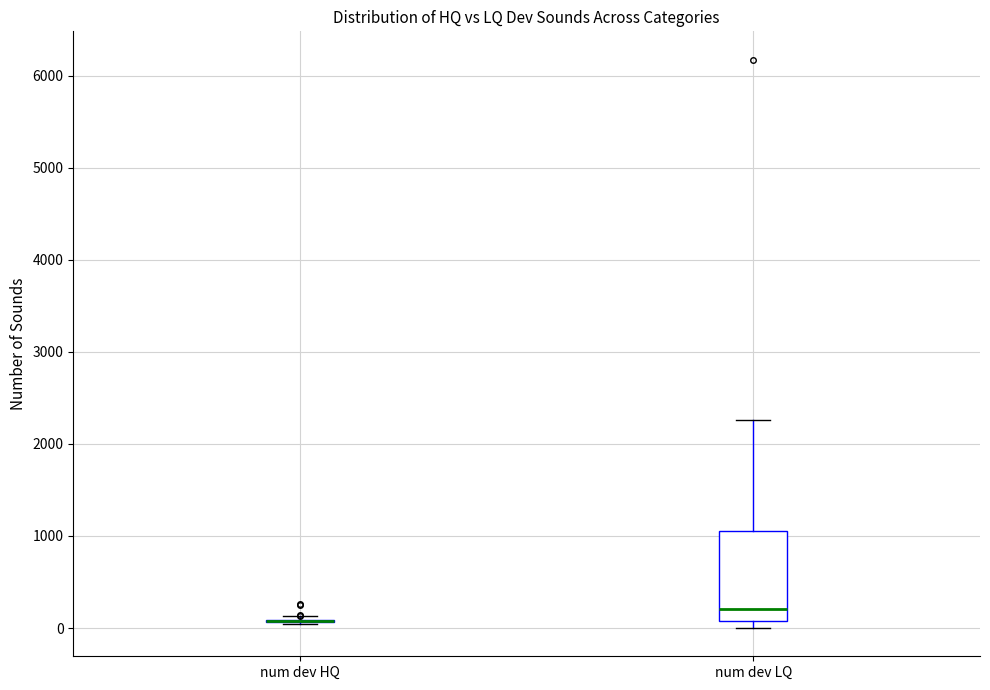

Where does the upper whisker of the box for num dev LQ end on the y-axis? The values are not printed on the chart, so give them approximately, as read against the axis.

2300